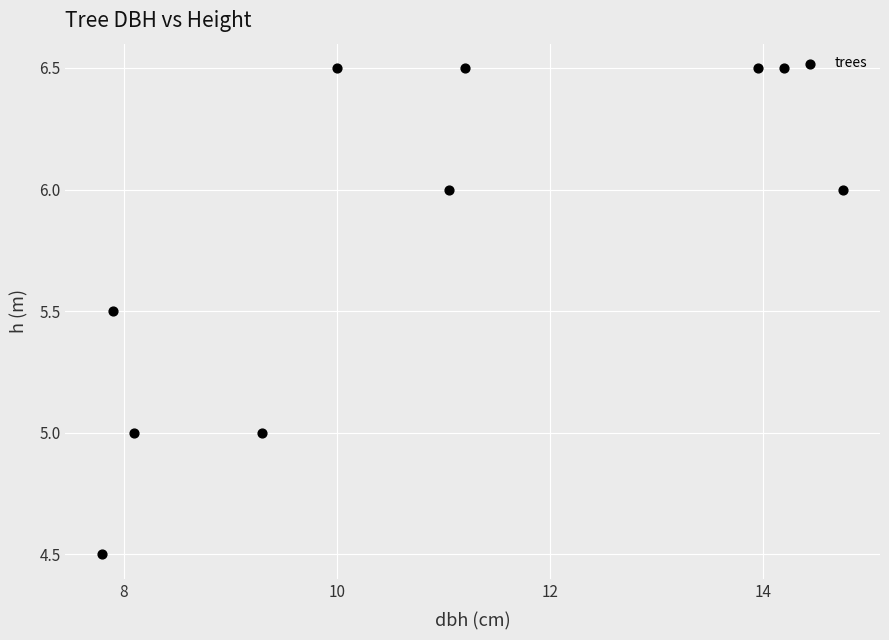

What is the average Y value?

5.8